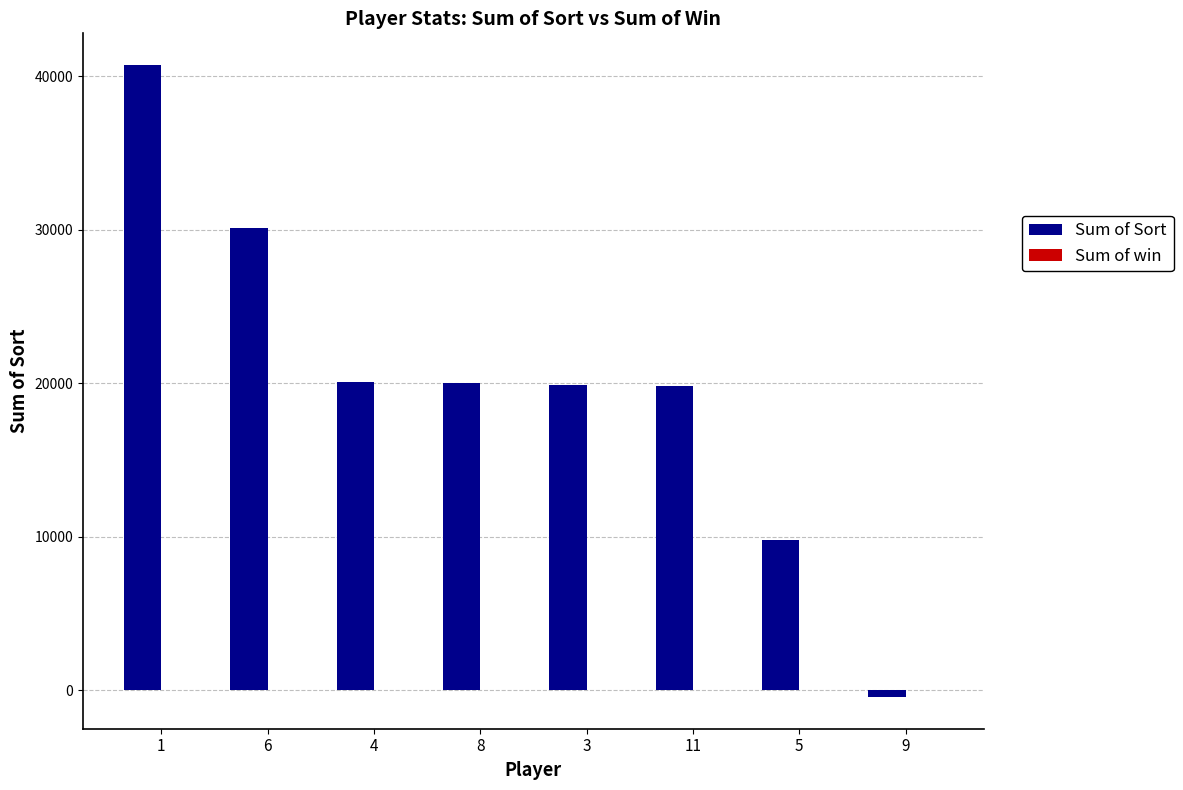

Does the chart contain stacked bars?

No